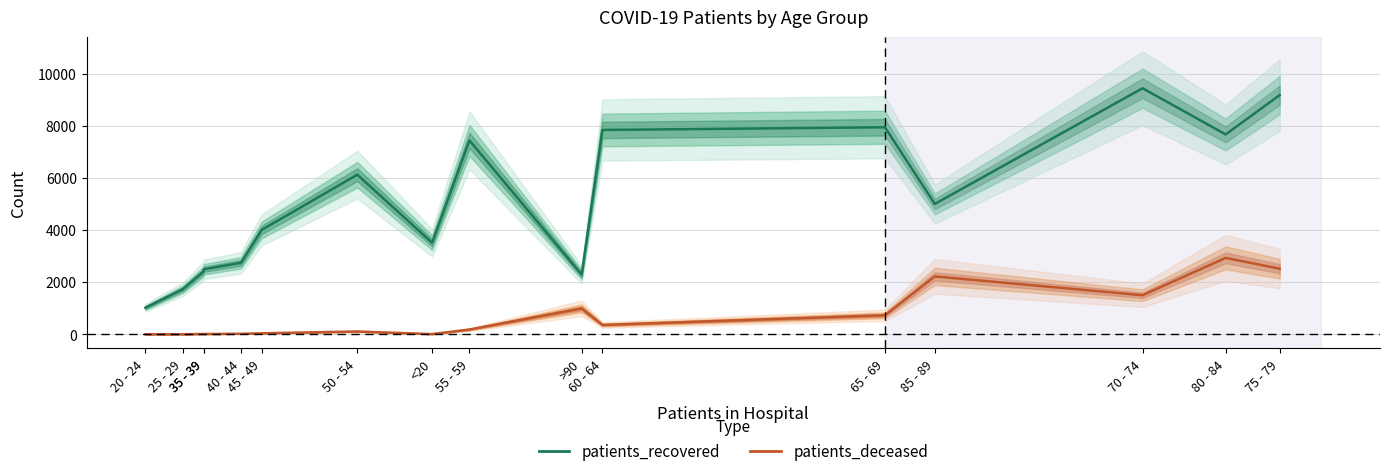

Which series changed the most between 45 - 49 and >90?

patients_recovered